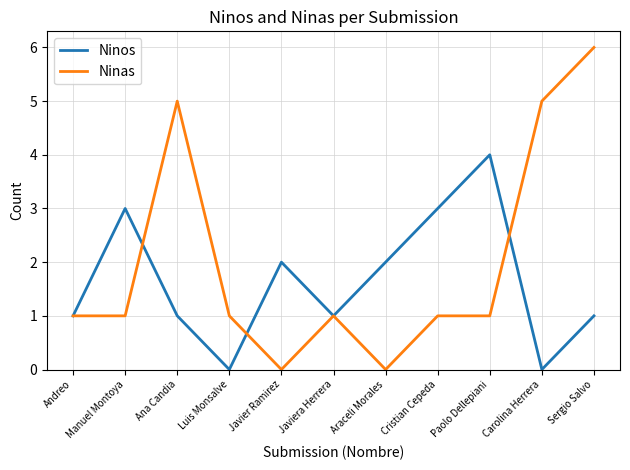

Count the number of categories in the chart.

11